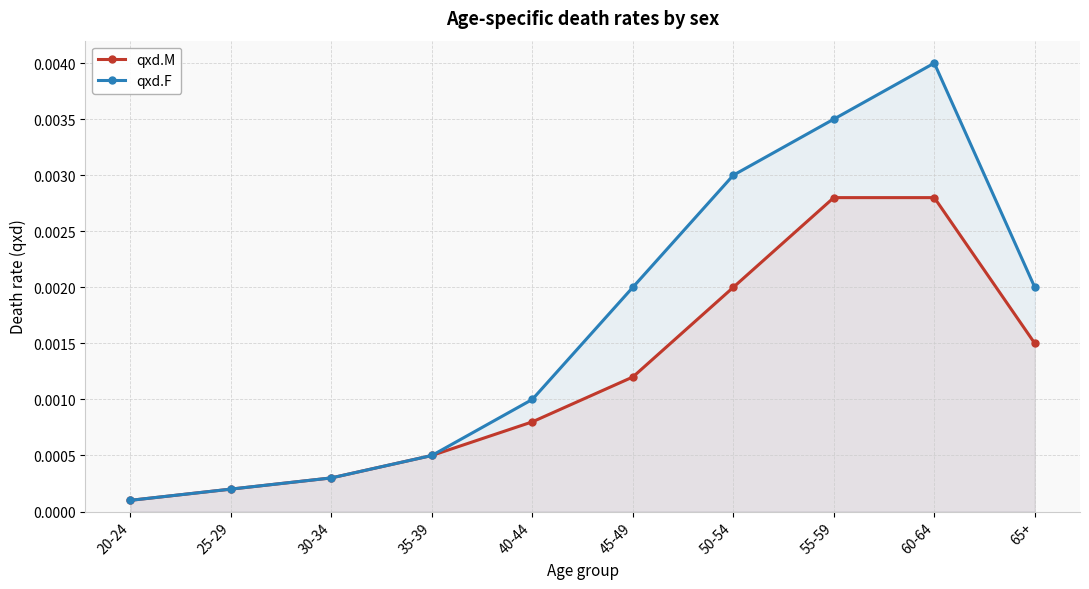

The qxd.F series shows 0.0 at 30-34. True or false?

True